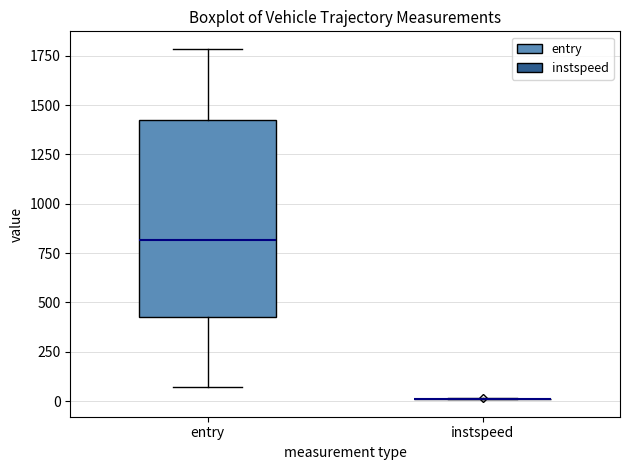

Reading left to right, read every box against the y-axis: the position of its median line, the range the box covers, and the ends of its whiskers. The values are not printed on the chart, so give them approximately, as read against the axis.

entry: median 800, box 450 to 1450, whiskers 50 to 1800
instspeed: box collapsed to a line at 0, whiskers 0 to 0